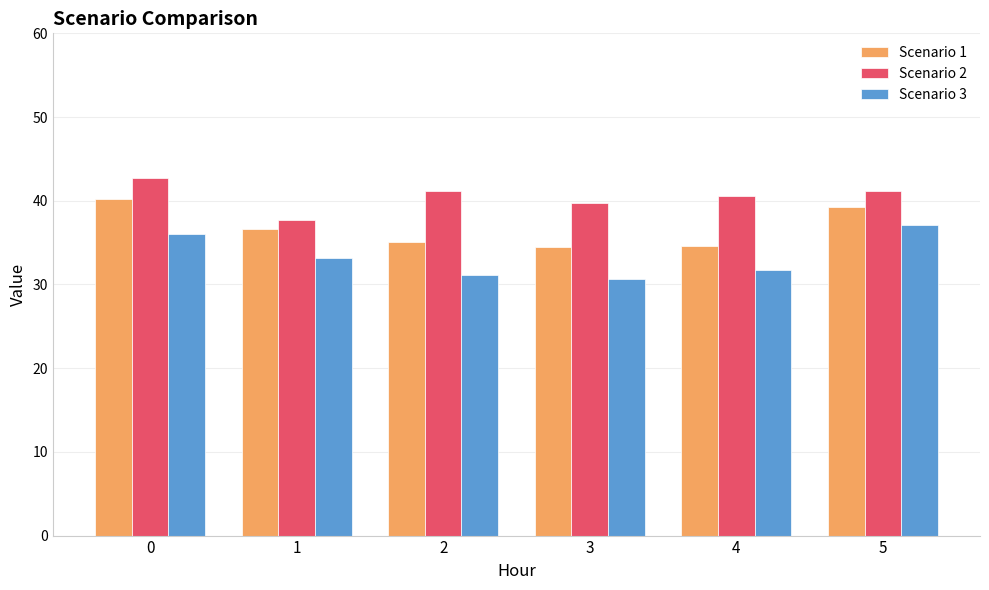

Does the chart contain any negative values?

No